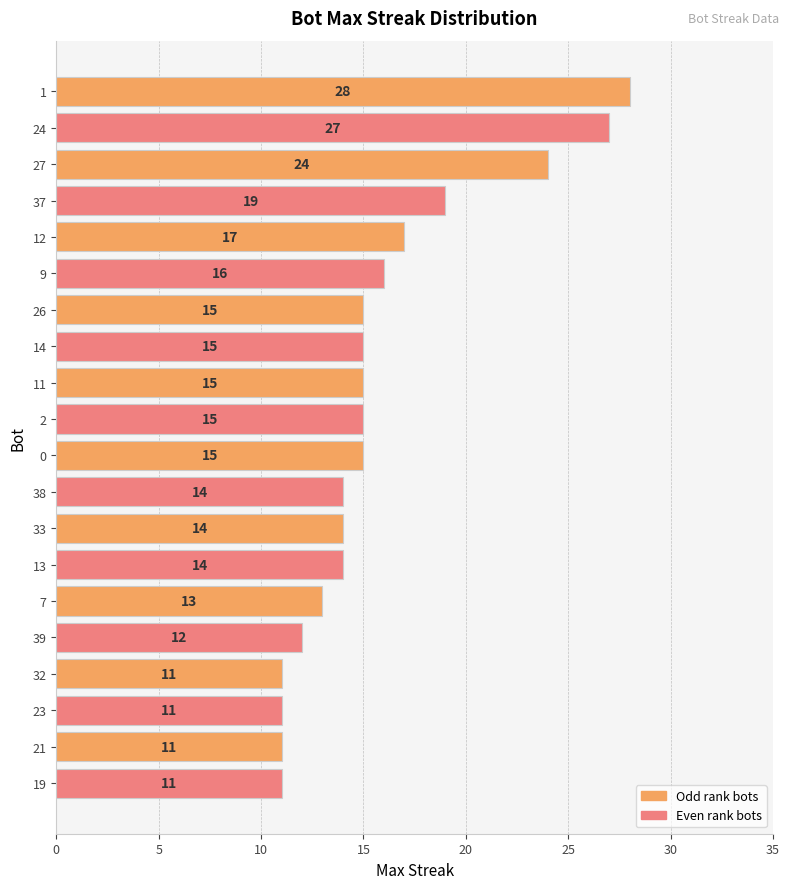

How many series are shown in this chart?

1